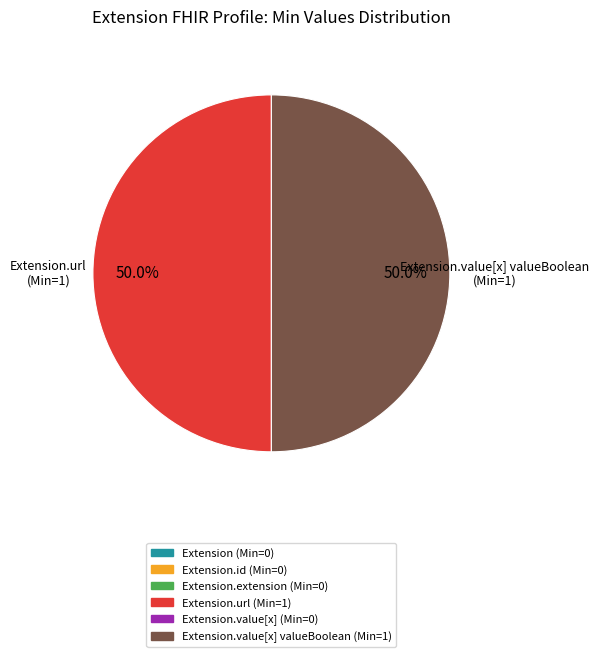

How many segments does this pie chart have?

2